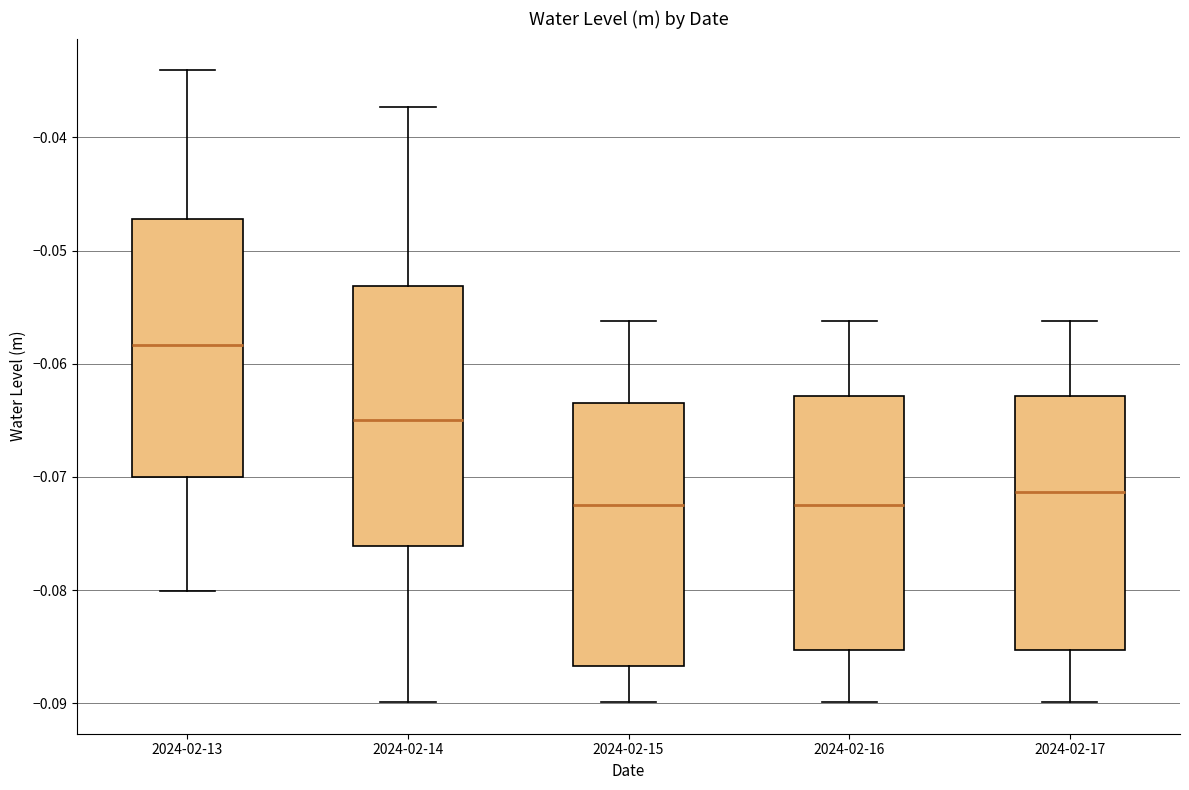

Reading left to right, read every box against the y-axis: the position of its median line, the range the box covers, and the ends of its whiskers. The values are not printed on the chart, so give them approximately, as read against the axis.

2024-02-13: median -0.058, box -0.070 to -0.047, whiskers -0.080 to -0.034
2024-02-14: median -0.065, box -0.076 to -0.053, whiskers -0.090 to -0.037
2024-02-15: median -0.072, box -0.087 to -0.064, whiskers -0.090 to -0.056
2024-02-16: median -0.072, box -0.085 to -0.063, whiskers -0.090 to -0.056
2024-02-17: median -0.071, box -0.085 to -0.063, whiskers -0.090 to -0.056